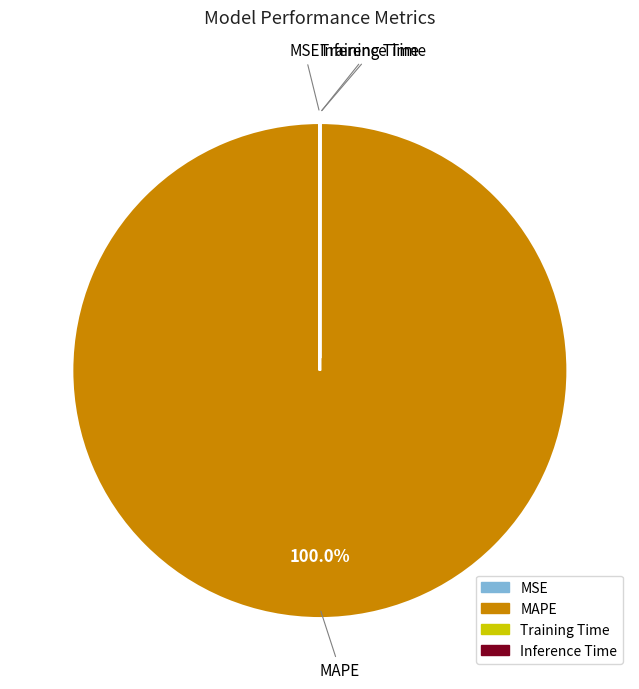

What is the largest slice in the pie chart?

MAPE